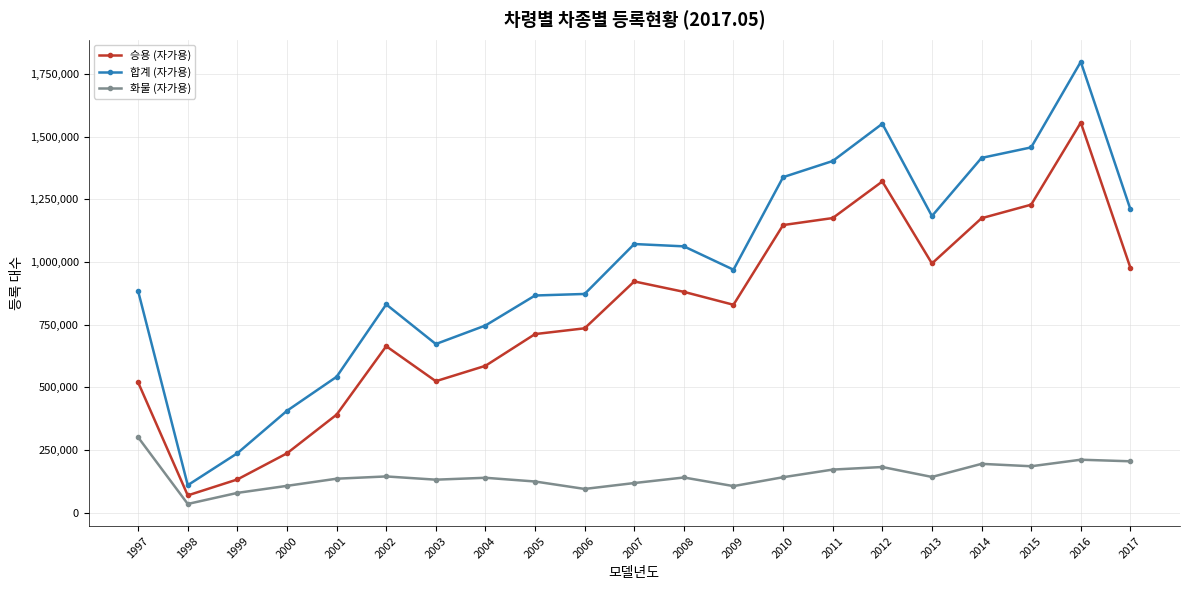

What is the sum of all 승용 (자가용) values?

16779960